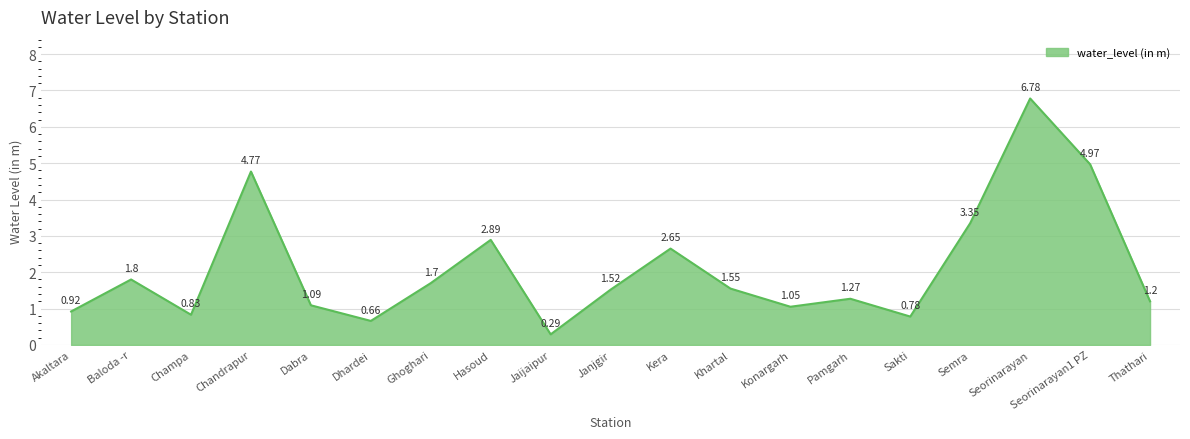

What is the change in value from Champa to Pamgarh?

+0.4